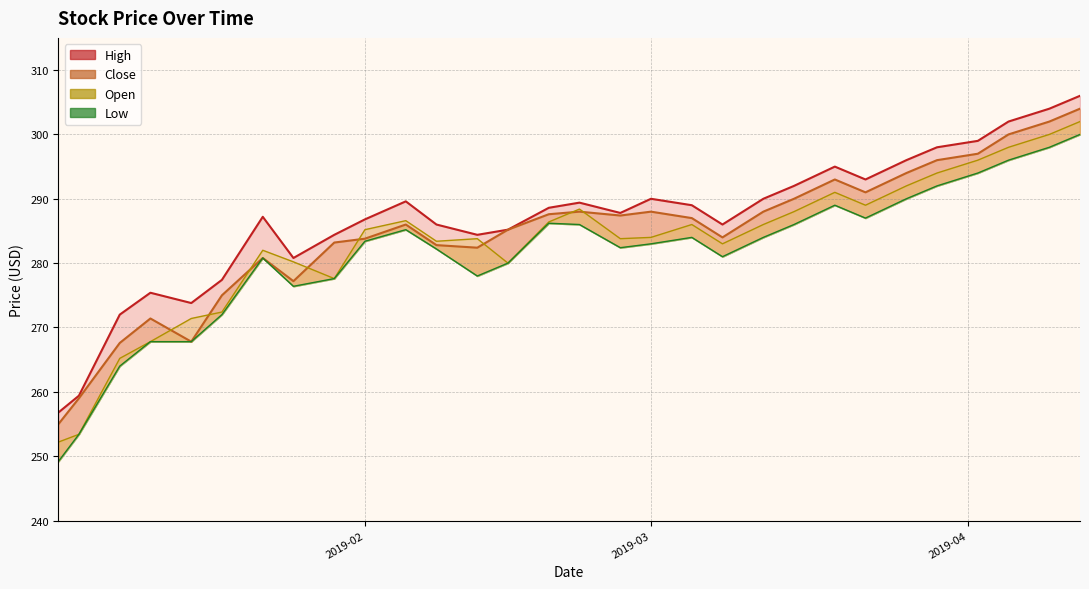

How many distinct data groups are displayed?

4